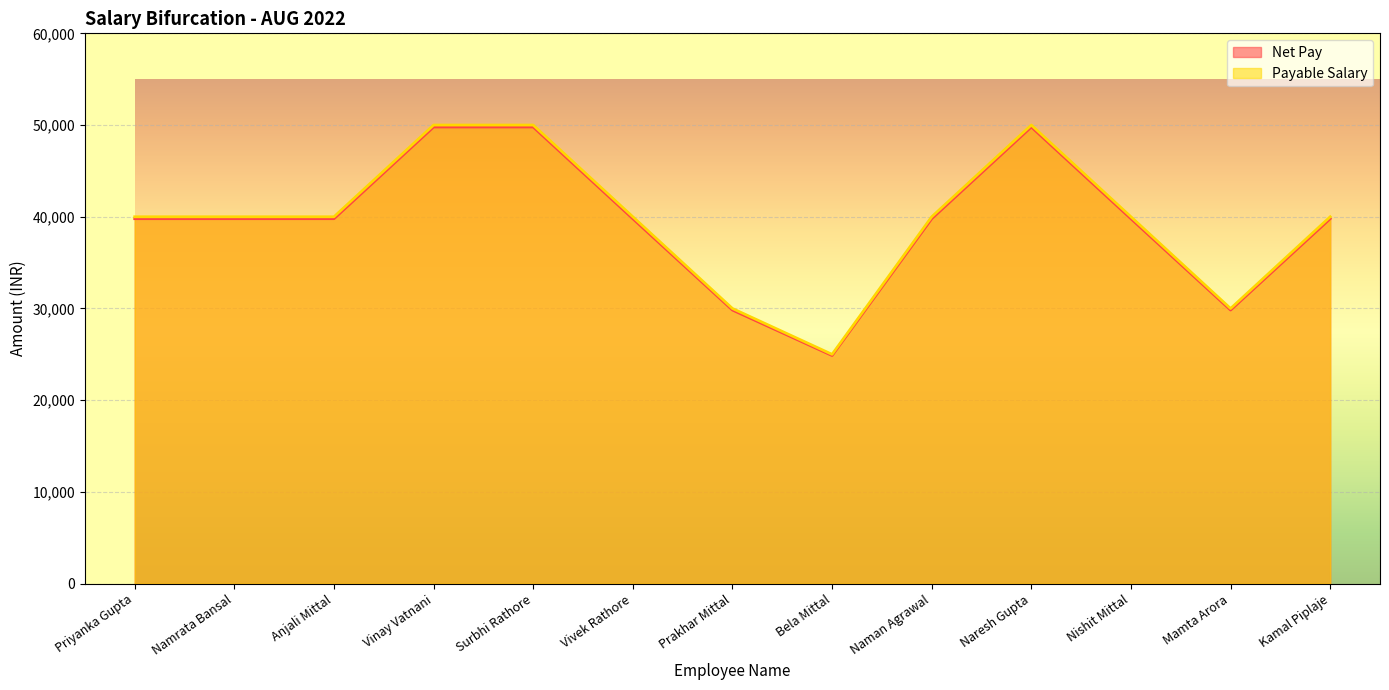

Does the chart display data point markers on the line(s)?

No